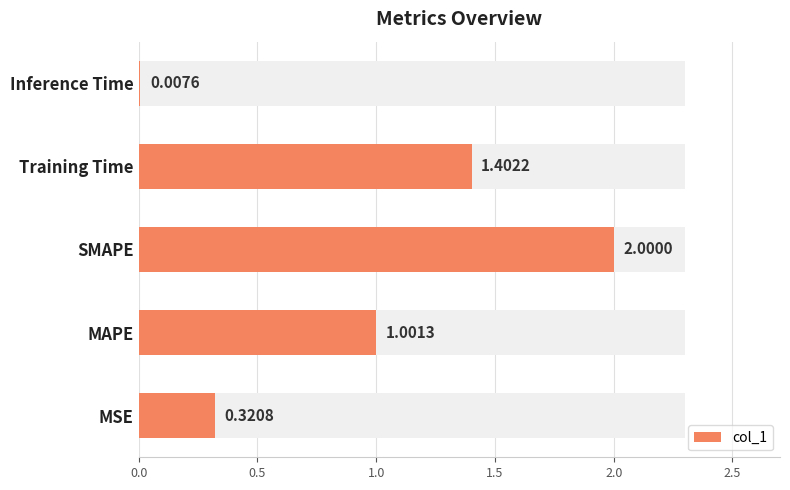

What position from the left is MAPE?

2